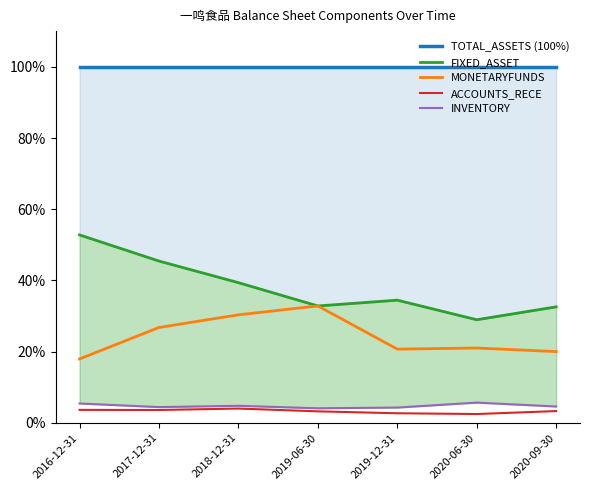

What is the difference between the maximum and minimum values in the MONETARYFUNDS series?

14.9